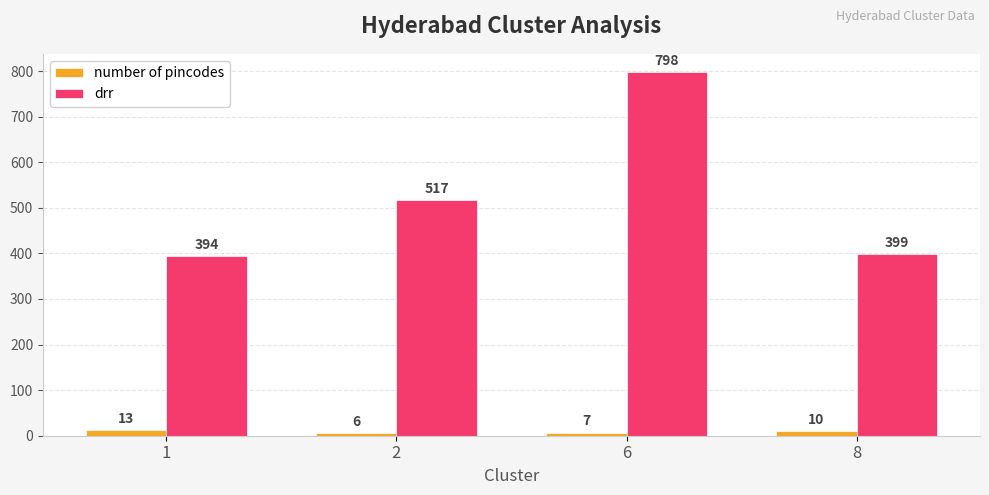

What is the difference between the second highest and minimum values in the number of pincodes series?

4